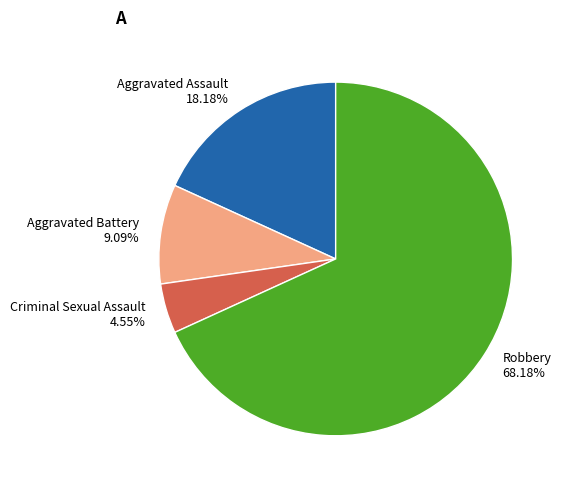

Which slice is the smallest?

Criminal Sexual Assault